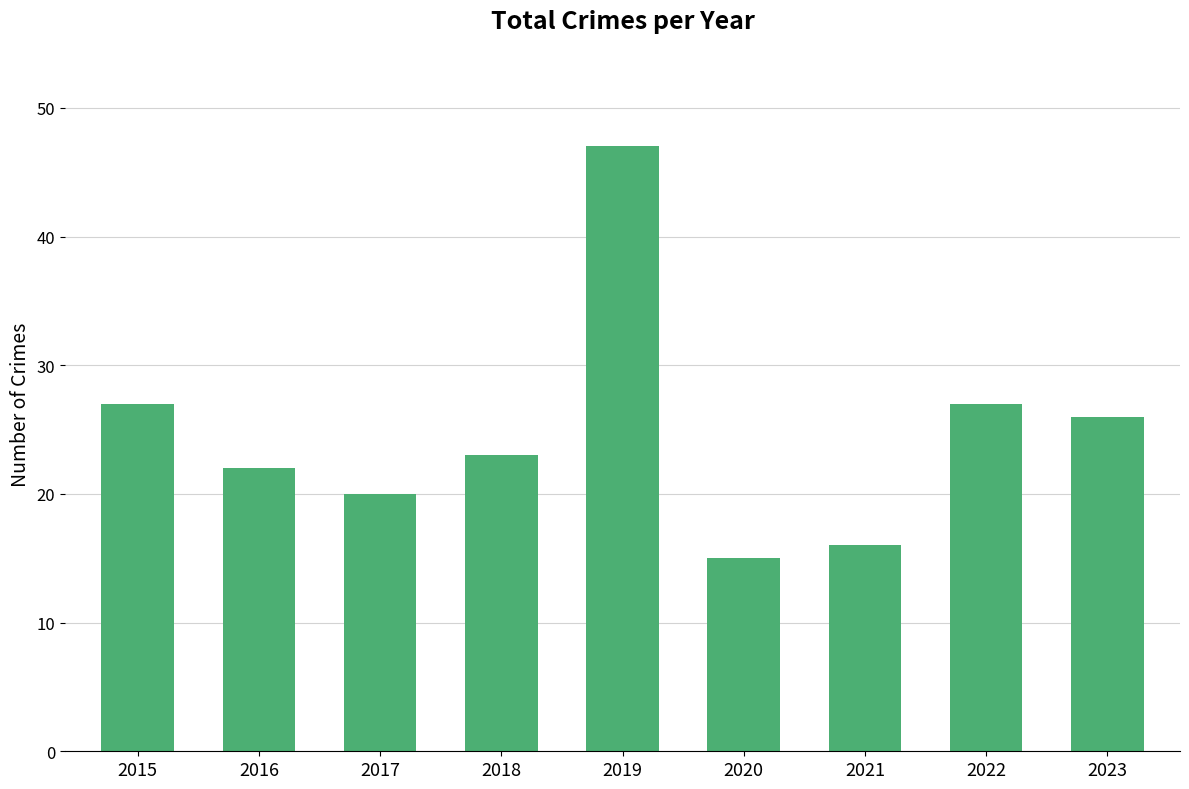

Are the bars grouped side by side (vs. stacked)?

No